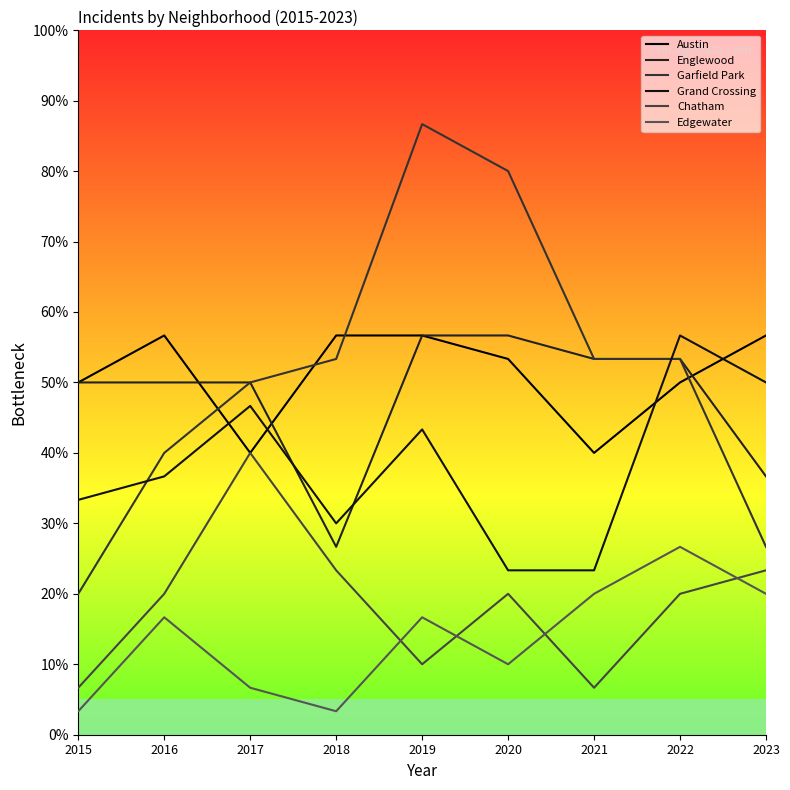

True or false: Chatham and Grand Crossing cross at least once.

False